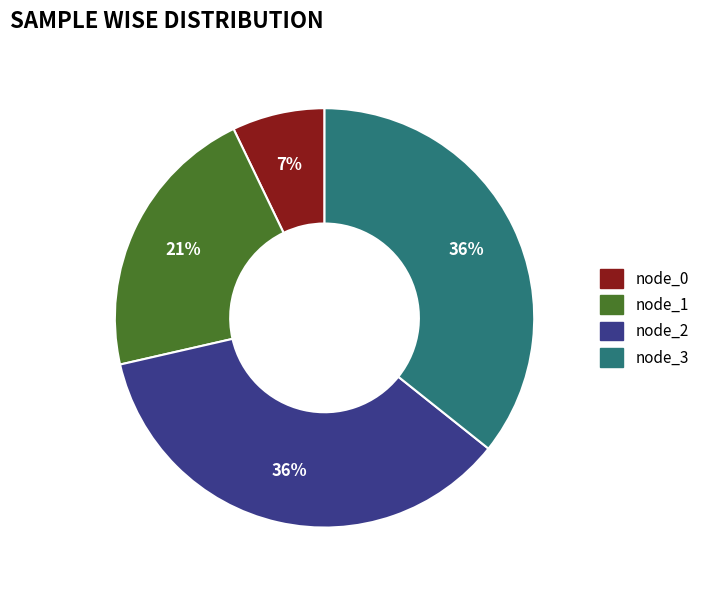

Which category has the smallest portion of the pie?

node_0